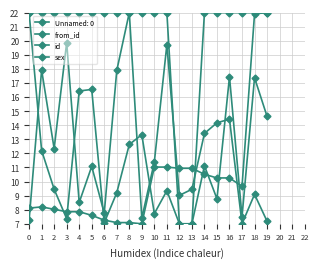

True or false: sex and from_id intersect in this chart.

False